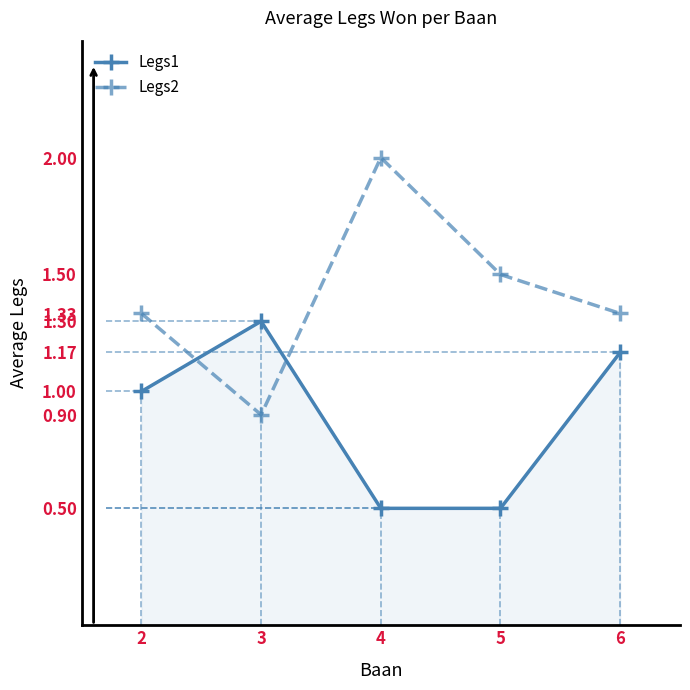

What is the total value across all series at 3?

2.2